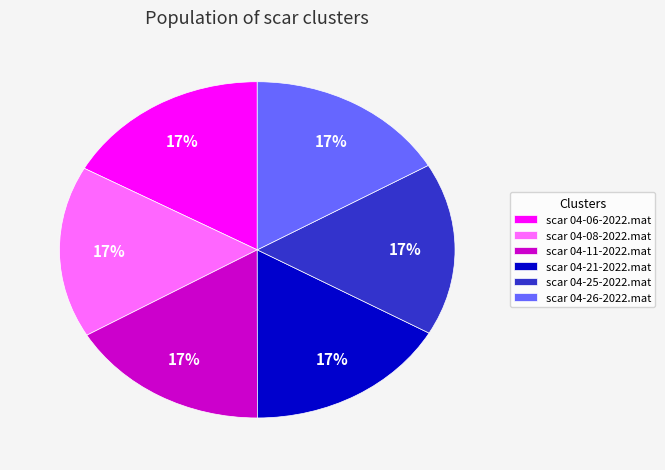

What percentage is the scar 04-26-2022.mat slice, to the nearest percent?

17%